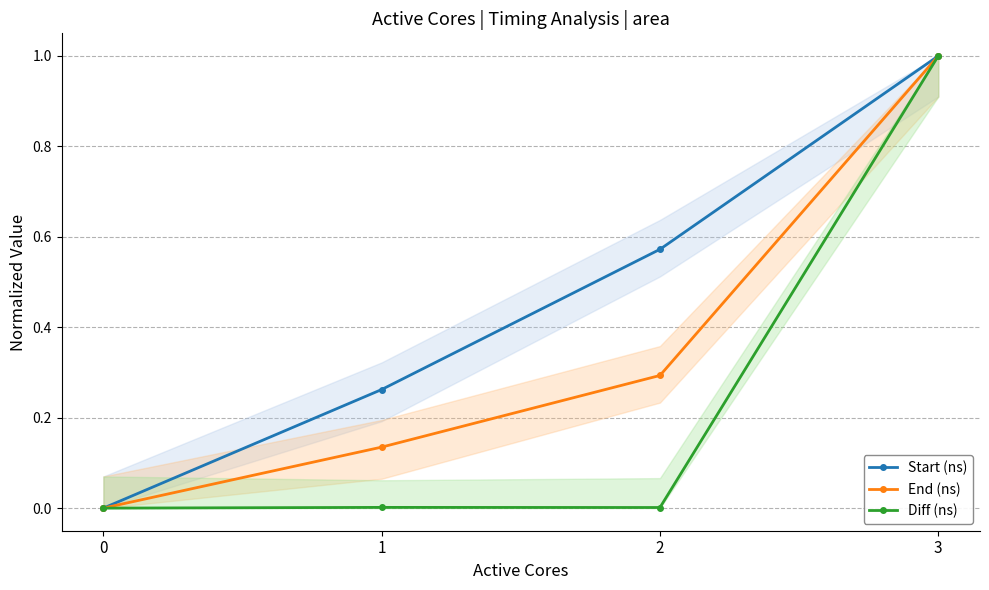

What is the difference between the End (ns) values at 2 and 1?

0.2